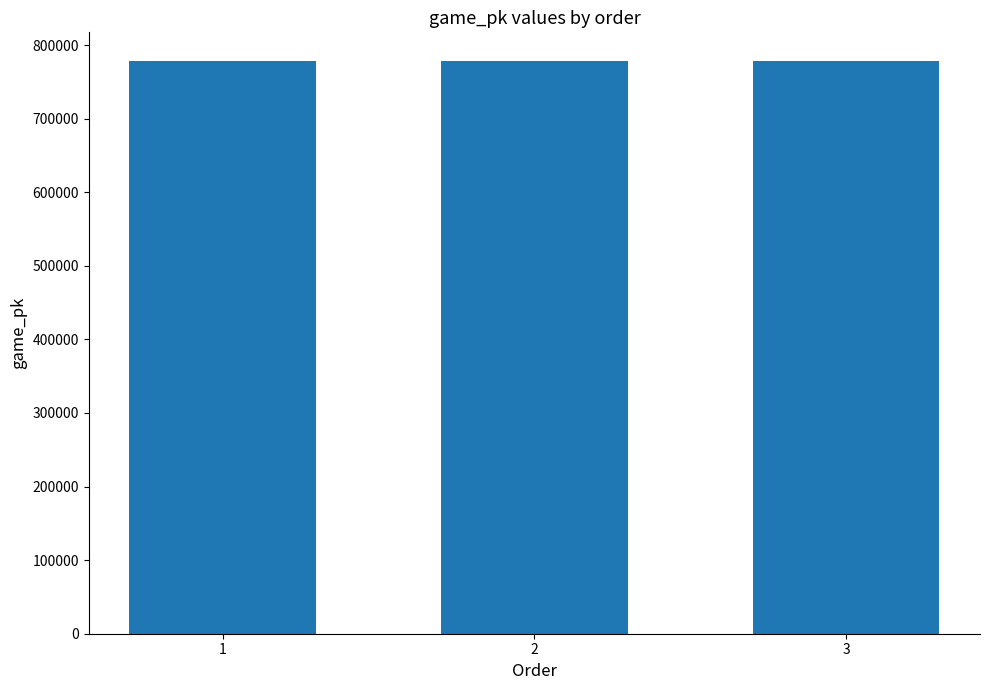

What is the approximate value at 2?

778323